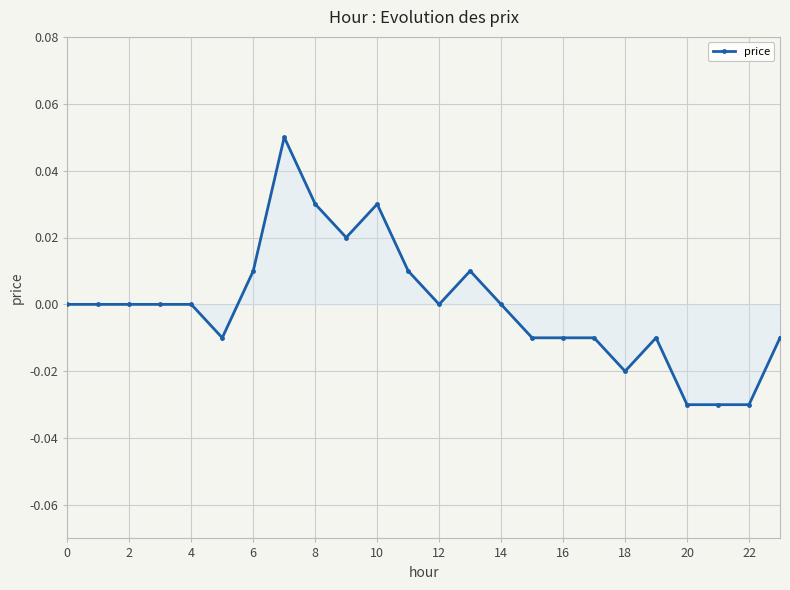

True or false: the data has more than 1 interior local peaks.

True